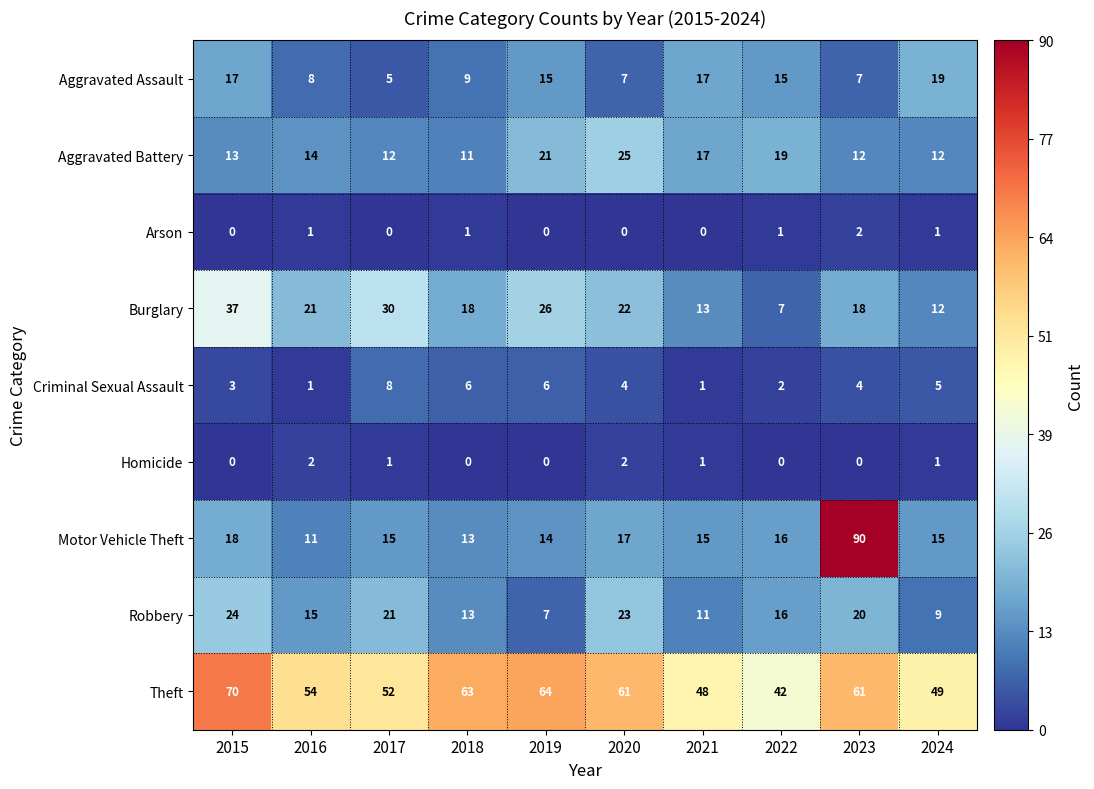

At which label does Robbery reach its peak?

2015